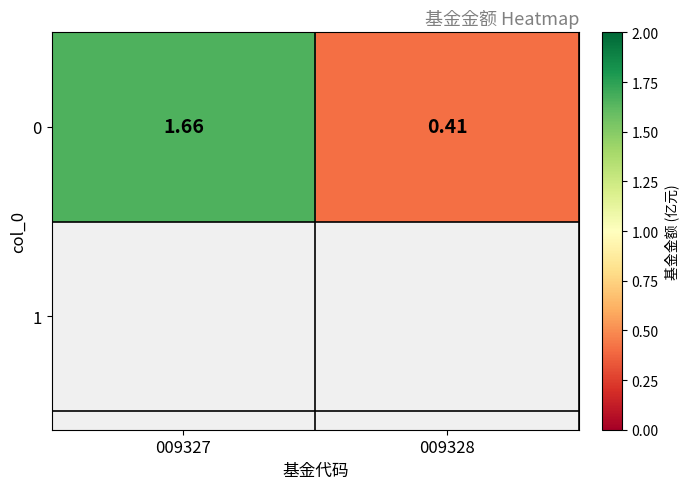

List the labels in order of value, largest first.

009327, 009328